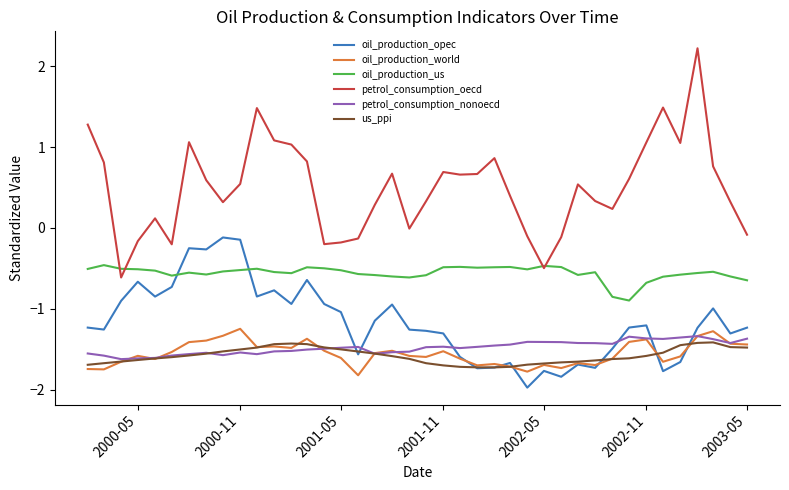

Which series has the largest total across all categories?

petrol_consumption_oecd